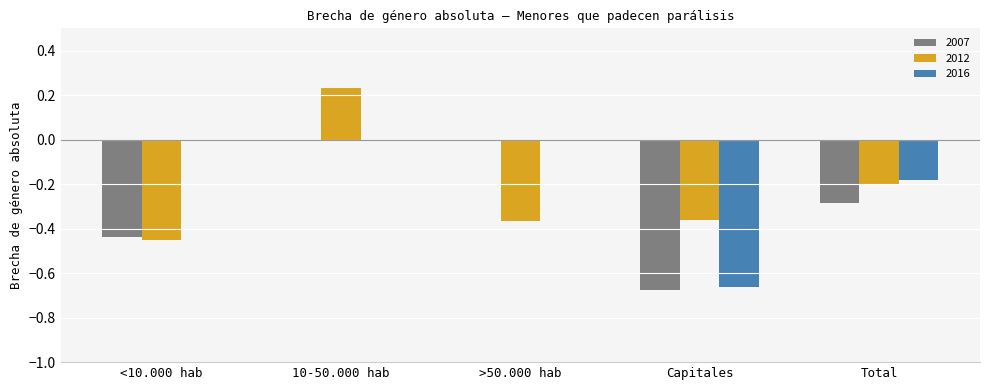

Which series has the largest total across all categories?

2016